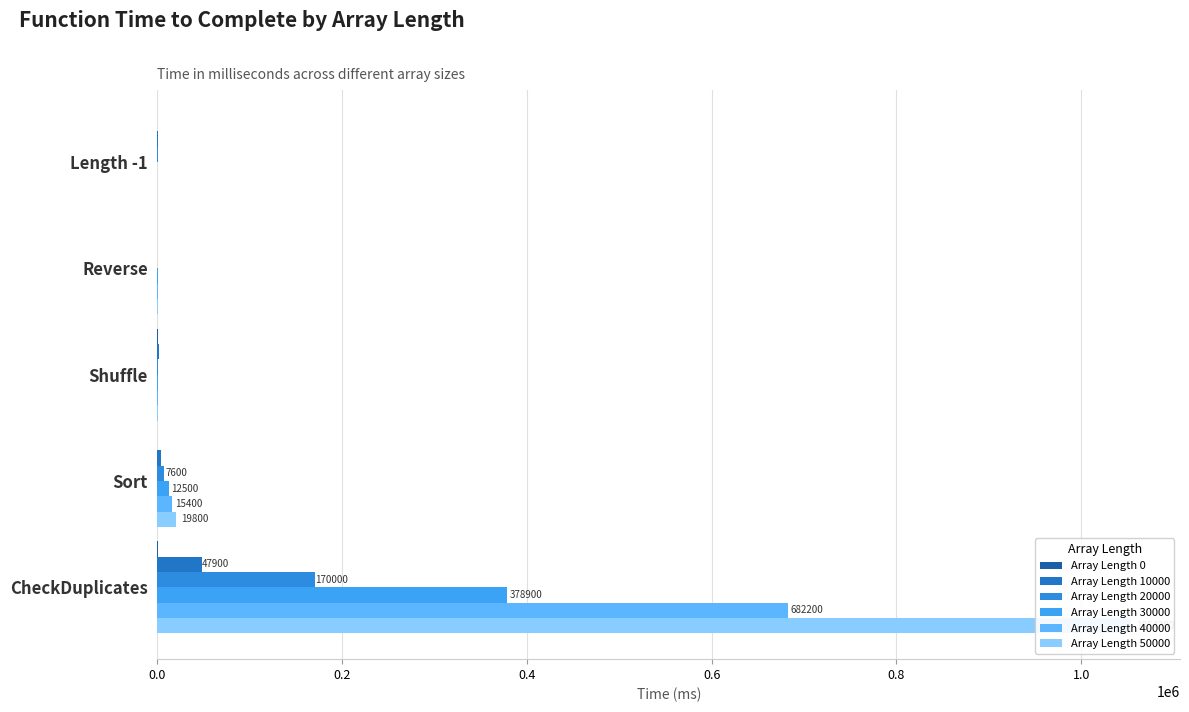

The value of Array Length 0 at Sort is 0.0. True or false?

True